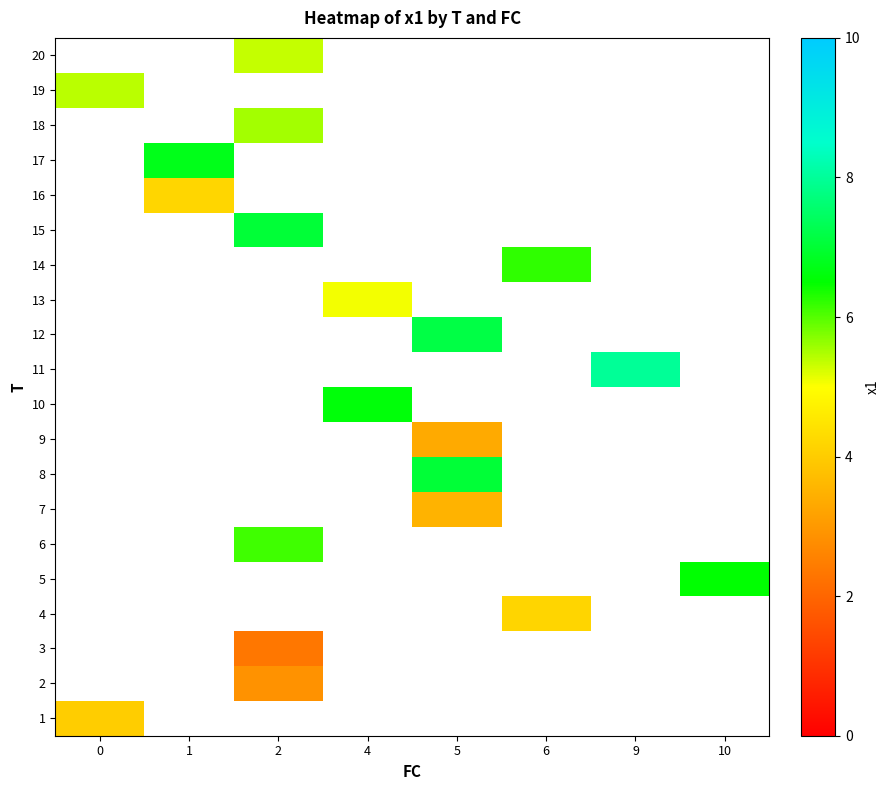

Which label corresponds to the largest value in the chart?

9